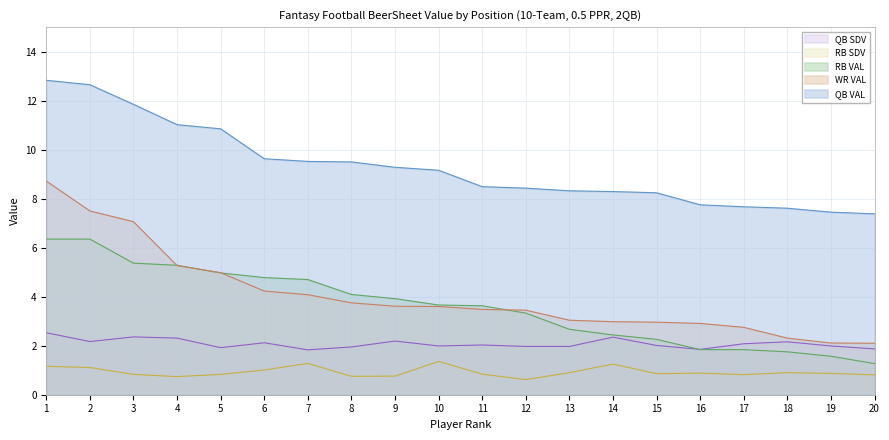

What is the minimum value for WR VAL?

2.1